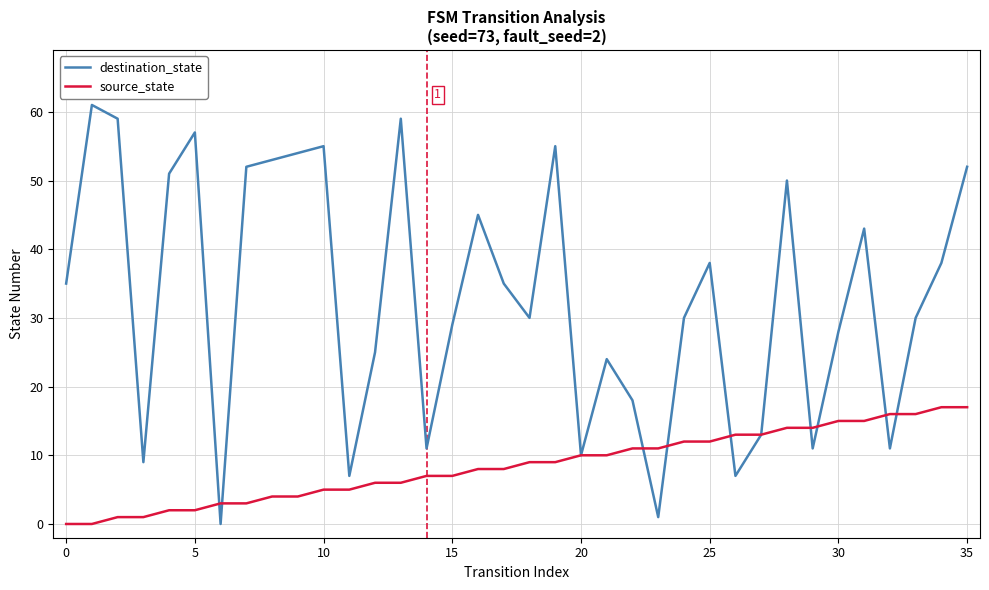

Rank the series by their average value, from lowest to highest.

source_state, destination_state